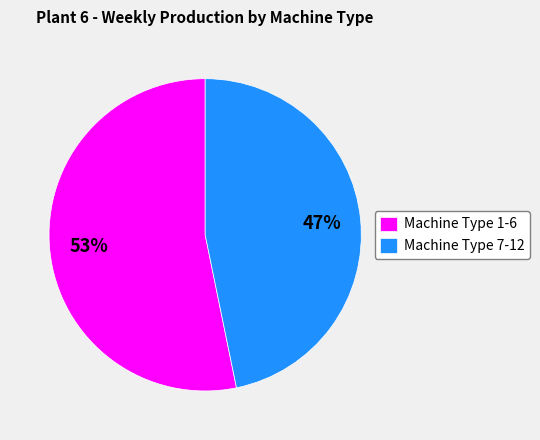

How many slices are in this pie chart?

2